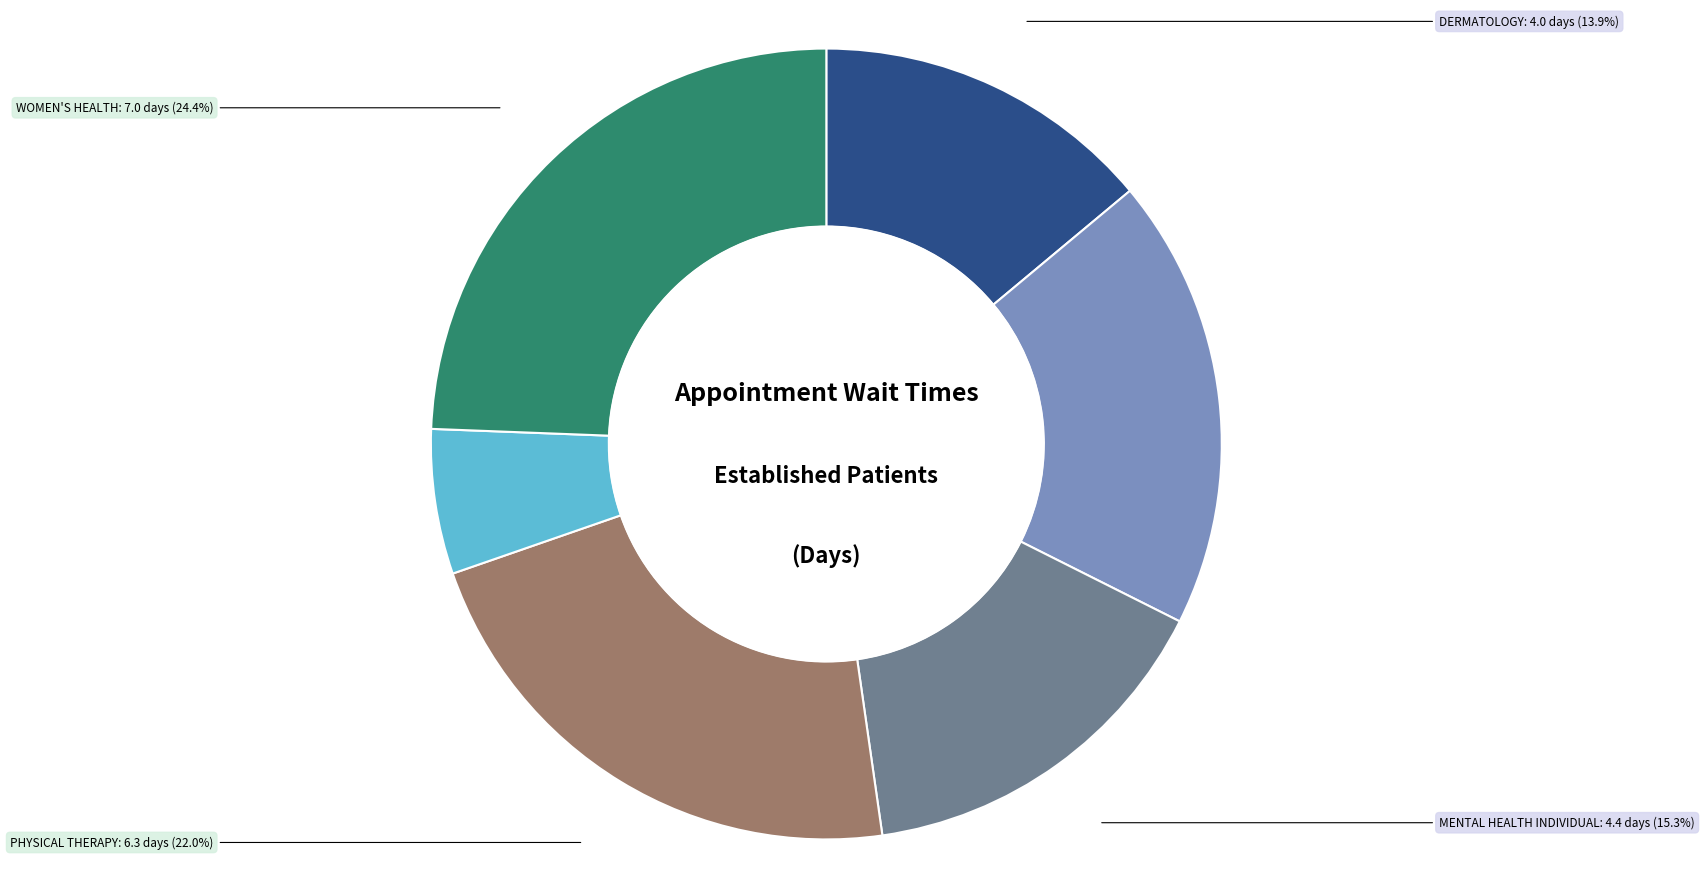

What is the ratio of the value at PRIMARY CARE to the value at DERMATOLOGY?

0.4